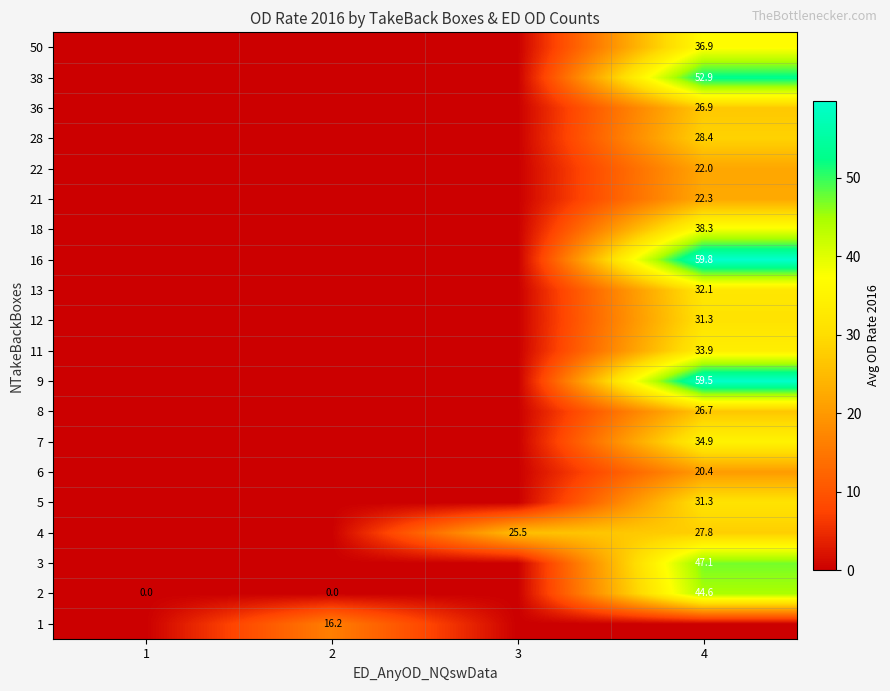

Which category has the highest value across all series?

4